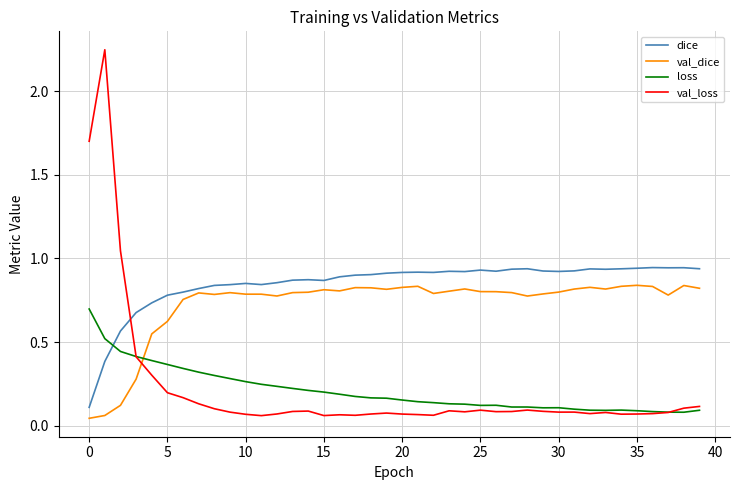

Which series has the largest range (max minus min)?

val_loss